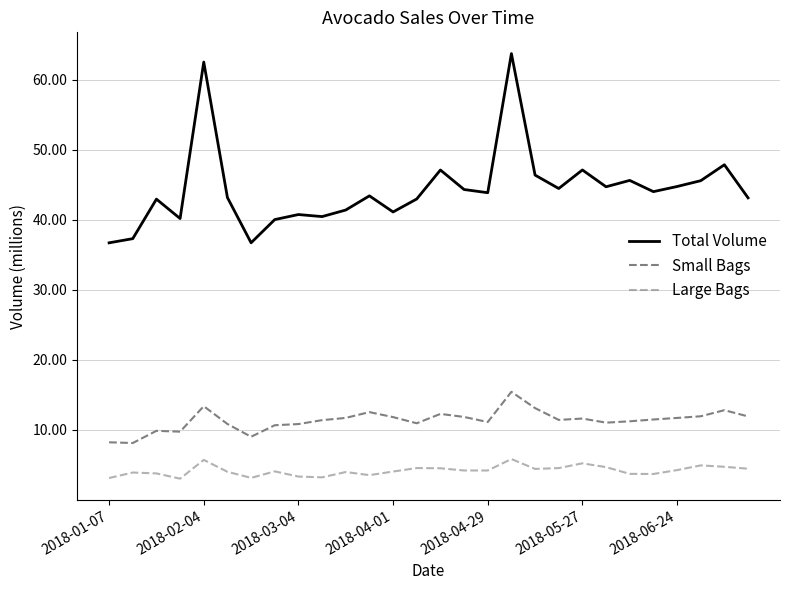

Does the chart display data point markers on the line(s)?

No